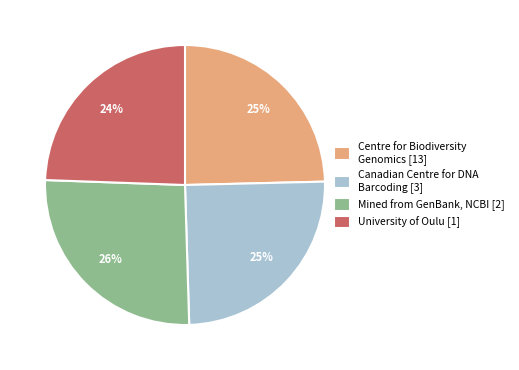

Do Centre for Biodiversity Genomics [13] and Mined from GenBank, NCBI [2] together represent more than half of the pie?

Yes